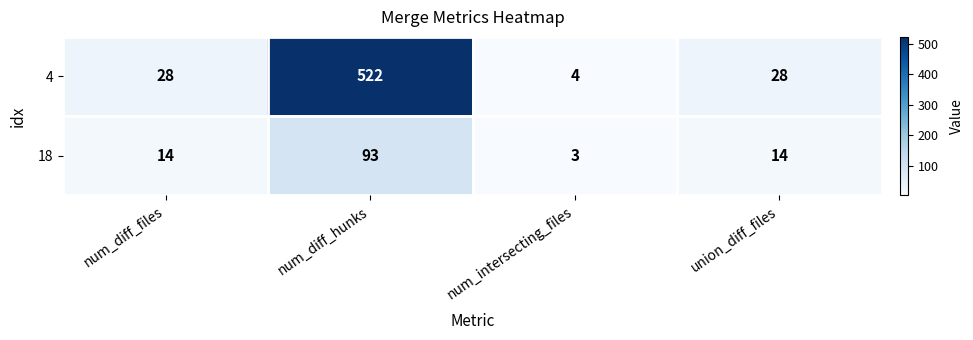

List the series in order of their overall mean, lowest first.

18, 4